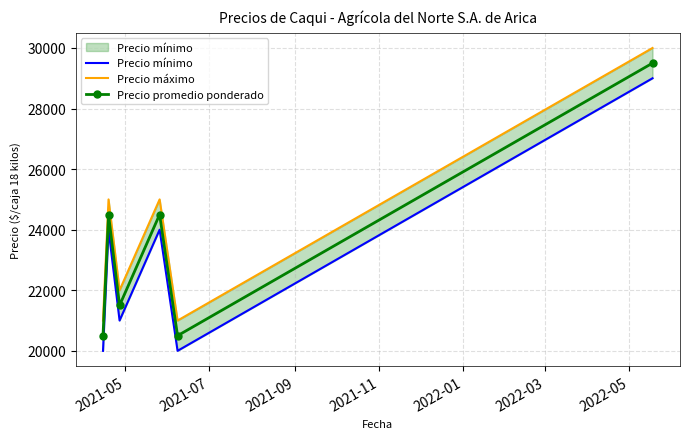

What is the value of the Precio promedio ponderado point at the 5th from the left?

20500